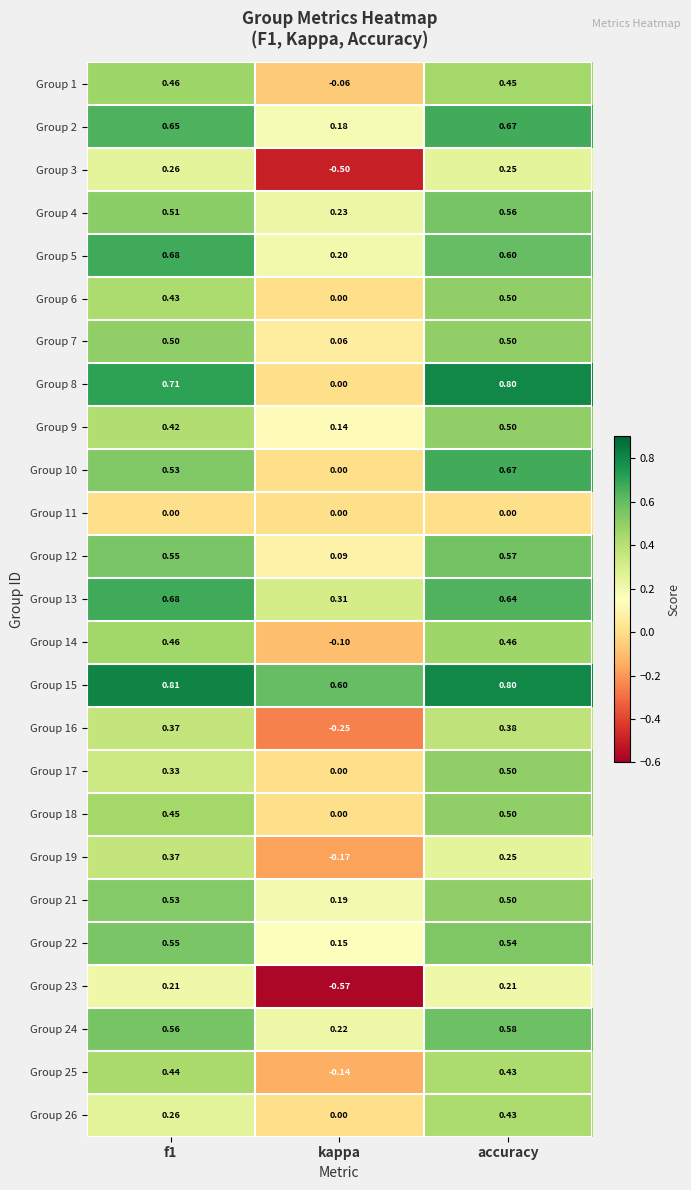

At how many categories does at least one series exceed 0?

3